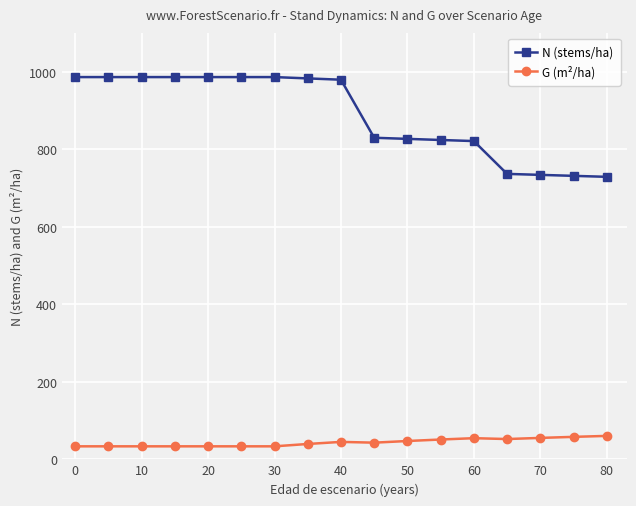

How many values in the G (m²/ha) series exceed 42?

9